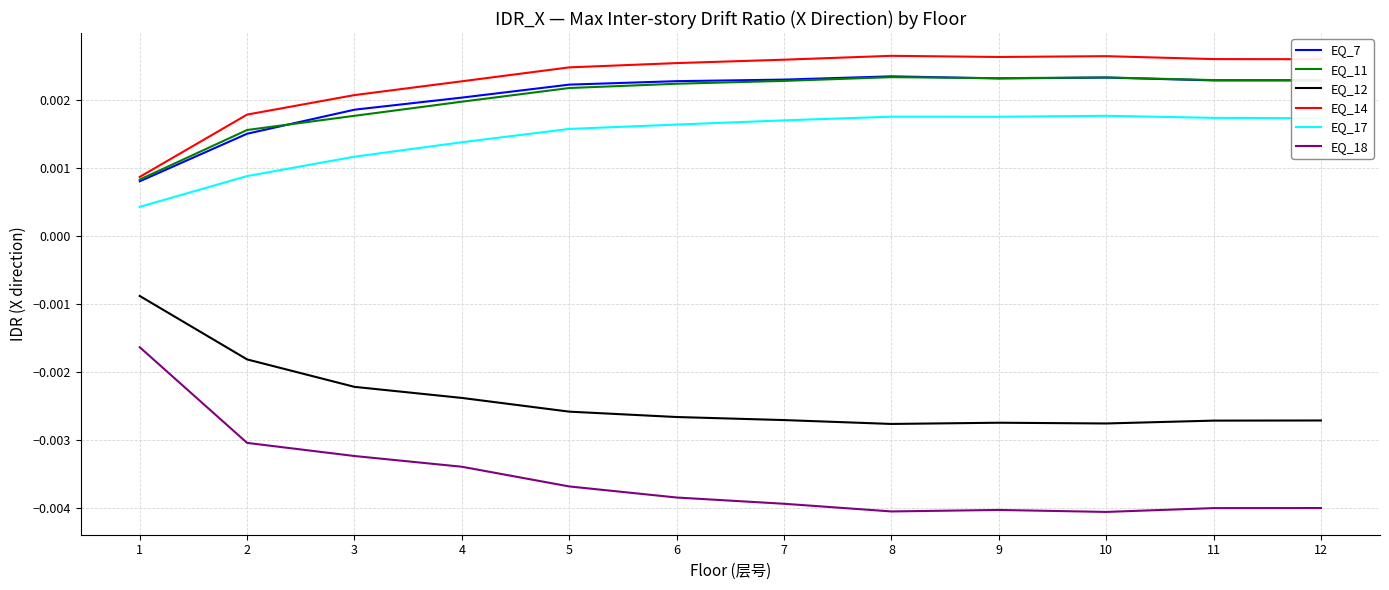

True or false: EQ_12 and EQ_7 intersect in this chart.

False